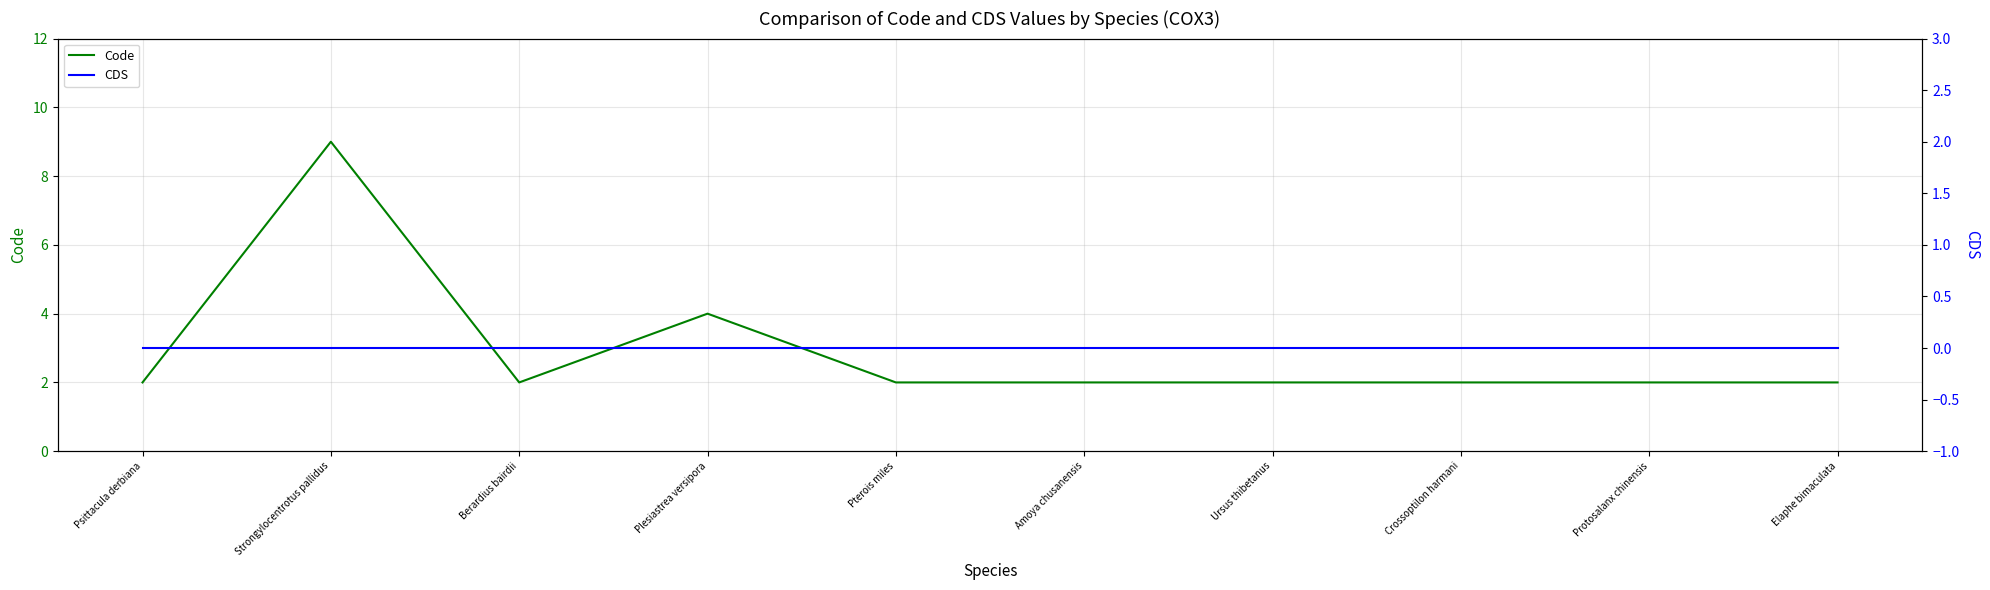

True or false: CDS and Code intersect in this chart.

False